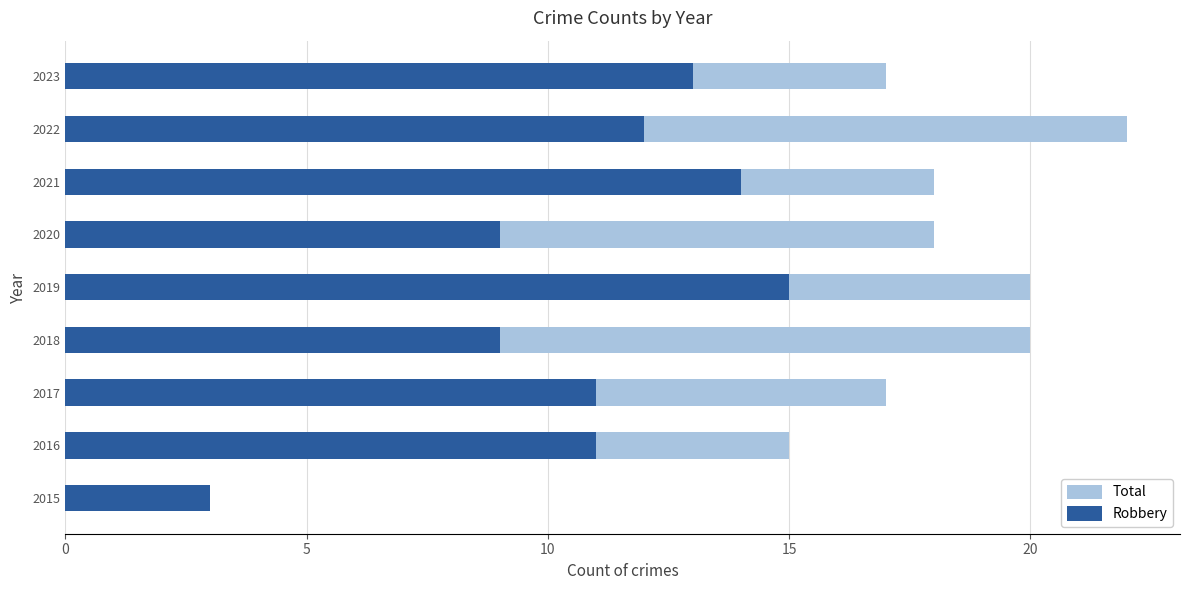

At how many categories does at least one series exceed 3?

8